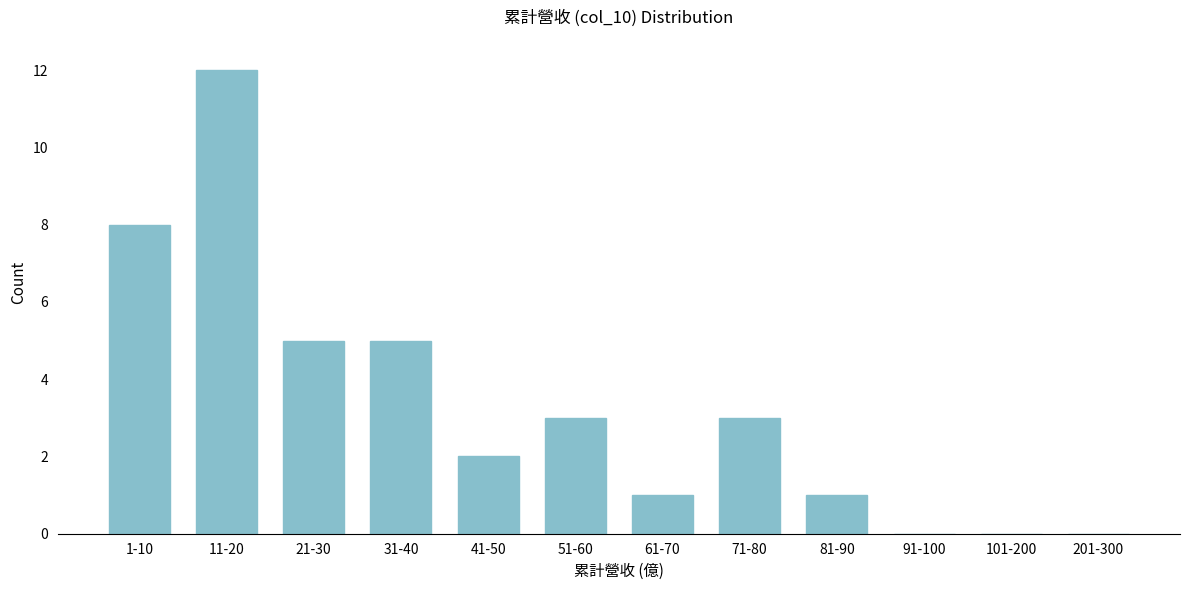

Reading left to right, extract all data points from this chart.

1-10=8	11-20=12	21-30=5	31-40=5	41-50=2	51-60=3	61-70=1	71-80=3	81-90=1	91-100=0	101-200=0	201-300=0